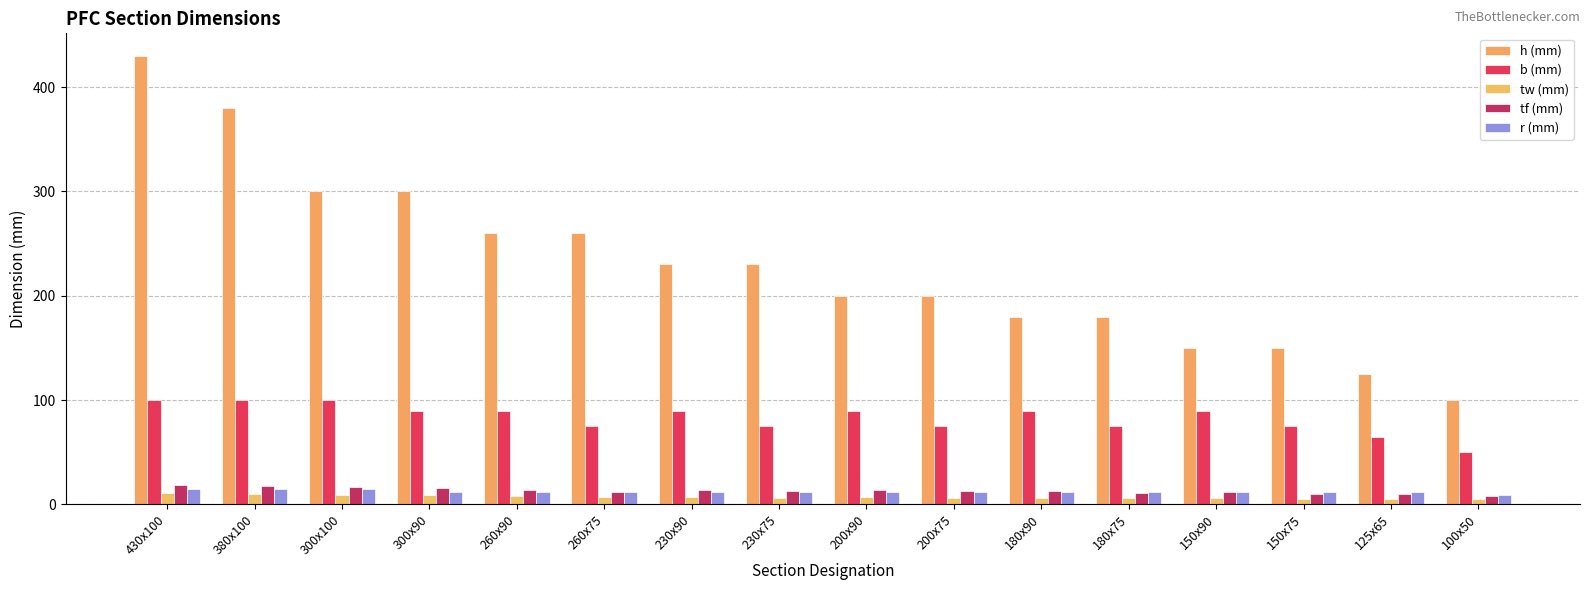

Rank the categories by tf (mm) value from highest to lowest.

430x100, 380x100, 300x100, 300x90, 260x90, 230x90, 200x90, 230x75, 200x75, 180x90, 260x75, 150x90, 180x75, 150x75, 125x65, 100x50